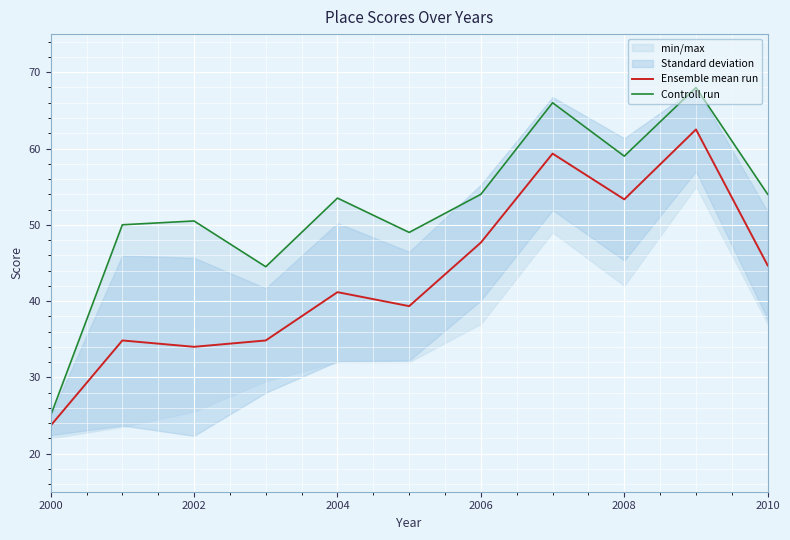

True or false: Ensemble mean run has a value of 53.3 at 2008.

True